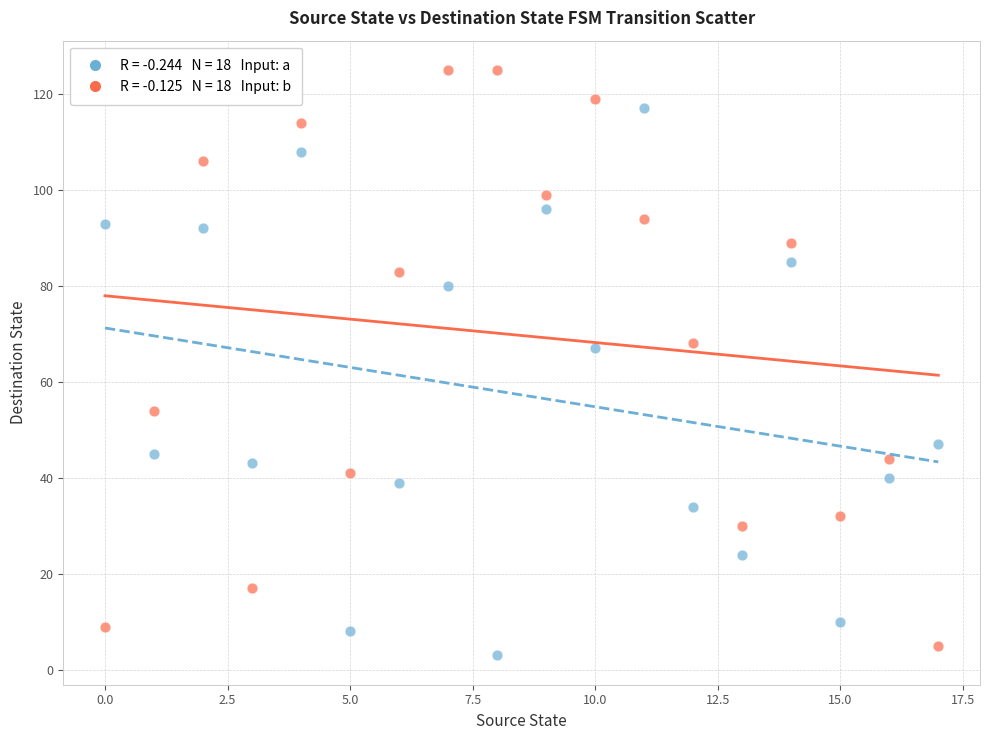

Across all data points, what is the range of Y values (max minus min)?

122